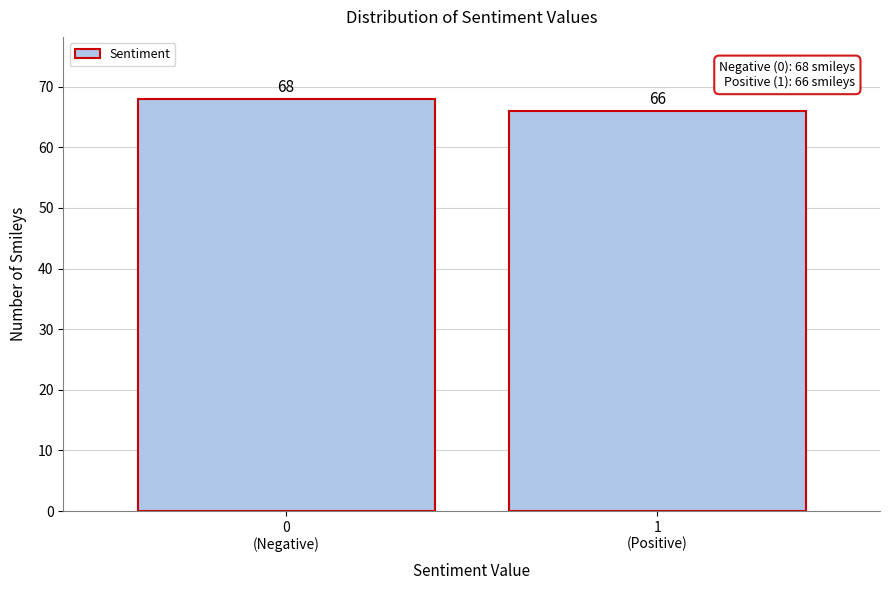

Reading left to right, list all the values displayed in this chart.

68	66